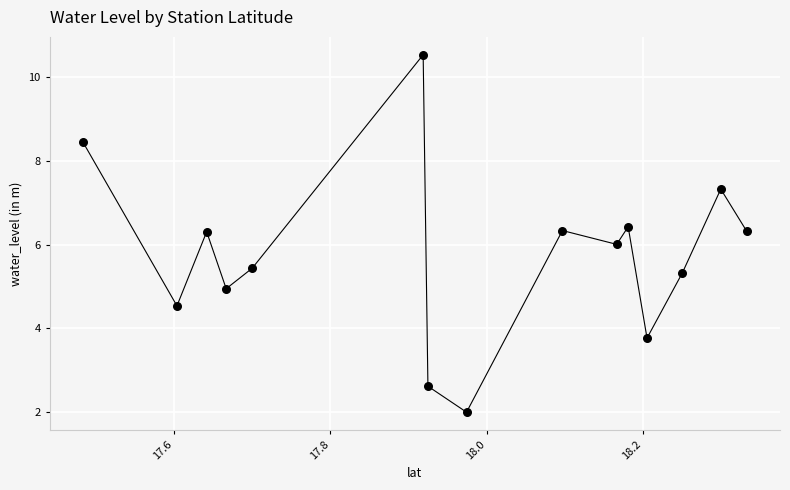

What is the range of Y values (max minus min)?

8.5